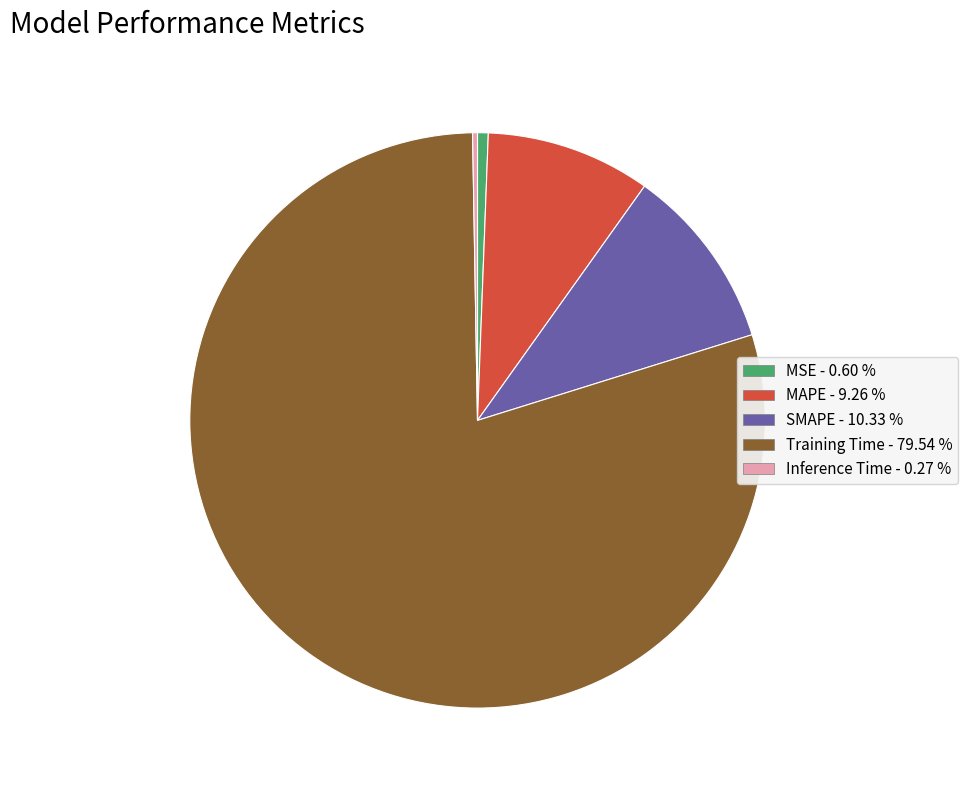

Does Training Time - 79.54 % account for over 50% of the chart?

Yes